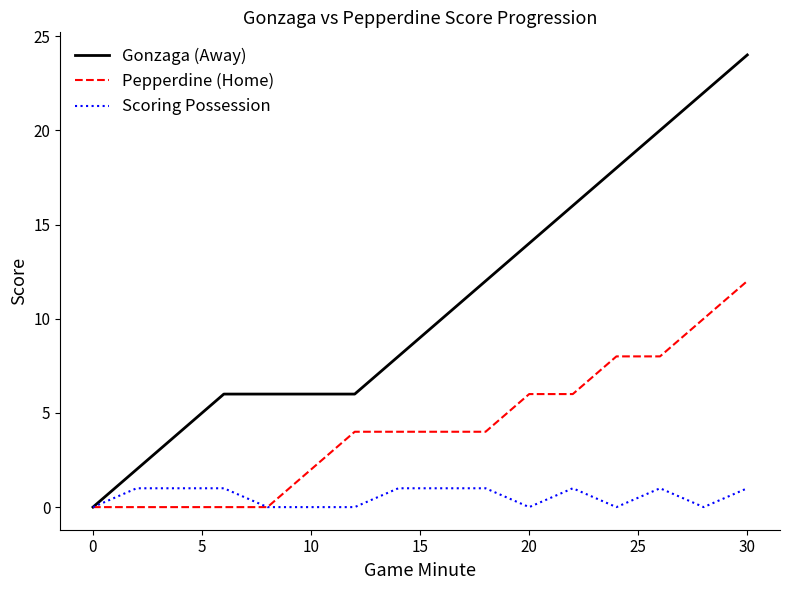

Which series has the largest range (max minus min)?

Gonzaga (Away)